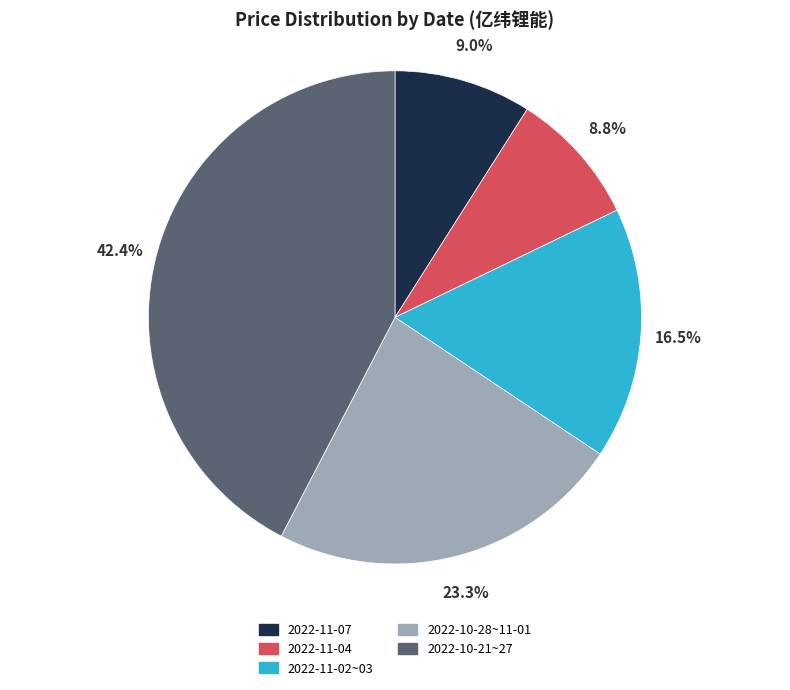

Does 2022-10-21~27 account for over 50% of the chart?

No